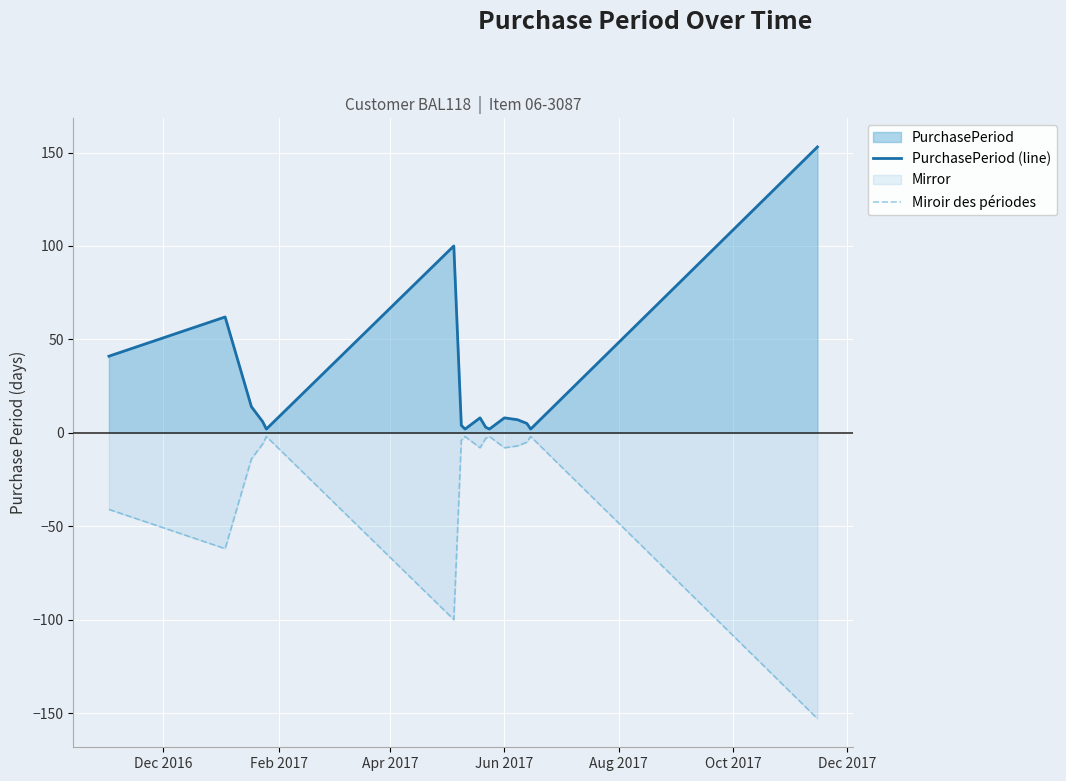

In PurchasePeriod (line), how many points are higher than both neighbors (excluding endpoints)?

4